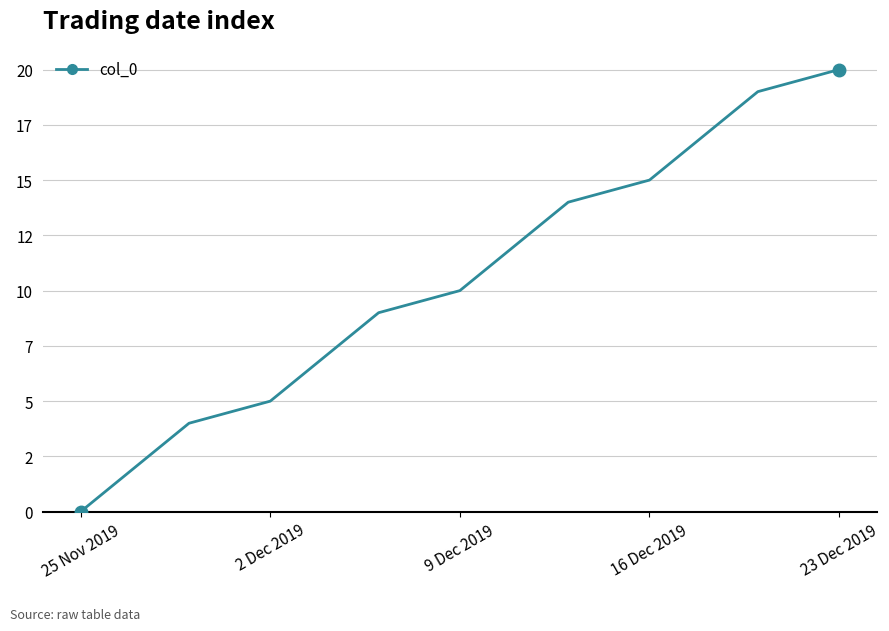

Does the chart have visible grid lines?

Yes